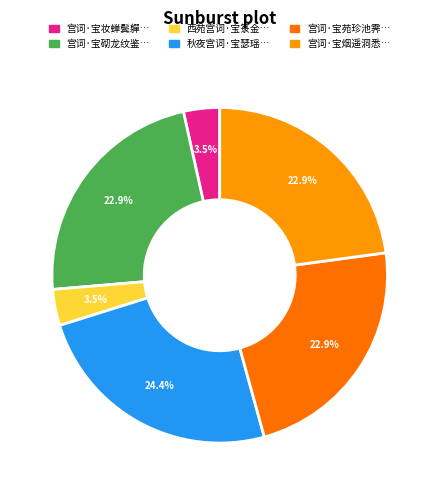

Does any single category account for the majority?

No